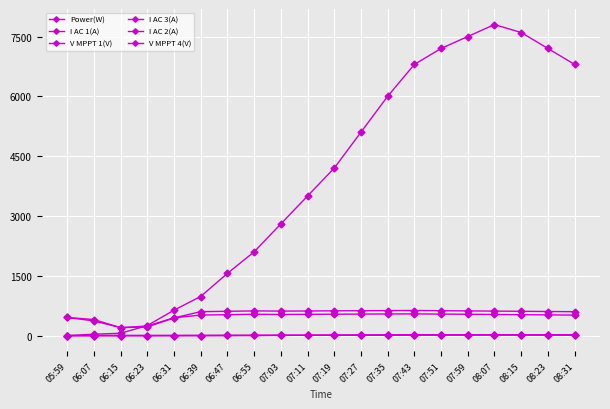

Reading left to right, extract all data points from this chart.

Power(W): 05:59=0.0	06:07=36.0	06:15=59.0	06:23=251.0	06:31=638.0	06:39=981.0	06:47=1560.0	06:55=2100.0	07:03=2800.0	07:11=3500.0	07:19=4200.0	07:27=5100.0	07:35=6000.0	07:43=6800.0	07:51=7200.0	07:59=7500.0	08:07=7800.0	08:15=7600.0	08:23=7200.0	08:31=6800.0
I AC 1(A): 05:59=0.0	06:07=1.3	06:15=1.3	06:23=1.4	06:31=1.9	06:39=2.9	06:47=4.2	06:55=5.5	07:03=7.1	07:11=8.8	07:19=10.5	07:27=12.8	07:35=15.0	07:43=17.0	07:51=18.0	07:59=18.8	08:07=19.5	08:15=19.0	08:23=18.0	08:31=17.0
V MPPT 1(V): 05:59=454.9	06:07=404.0	06:15=199.9	06:23=217.8	06:31=443.6	06:39=600.9	06:47=610.0	06:55=620.0	07:03=615.0	07:11=618.0	07:19=622.0	07:27=625.0	07:35=628.0	07:43=630.0	07:51=625.0	07:59=620.0	08:07=615.0	08:15=610.0	08:23=605.0	08:31=600.0
I AC 3(A): 05:59=0.0	06:07=1.6	06:15=1.5	06:23=1.5	06:31=2.0	06:39=2.8	06:47=4.0	06:55=5.3	07:03=6.9	07:11=8.5	07:19=10.2	07:27=12.5	07:35=14.8	07:43=16.8	07:51=17.8	07:59=18.5	08:07=19.2	08:15=18.8	08:23=17.8	08:31=16.8
I AC 2(A): 05:59=0.0	06:07=1.3	06:15=1.5	06:23=1.4	06:31=1.7	06:39=2.7	06:47=3.9	06:55=5.2	07:03=6.8	07:11=8.4	07:19=10.1	07:27=12.4	07:35=14.6	07:43=16.6	07:51=17.6	07:59=18.3	08:07=19.0	08:15=18.6	08:23=17.6	08:31=16.6
V MPPT 4(V): 05:59=454.9	06:07=369.7	06:15=200.9	06:23=241.1	06:31=447.3	06:39=515.6	06:47=525.0	06:55=535.0	07:03=530.0	07:11=533.0	07:19=537.0	07:27=540.0	07:35=543.0	07:43=545.0	07:51=540.0	07:59=535.0	08:07=530.0	08:15=525.0	08:23=520.0	08:31=515.0